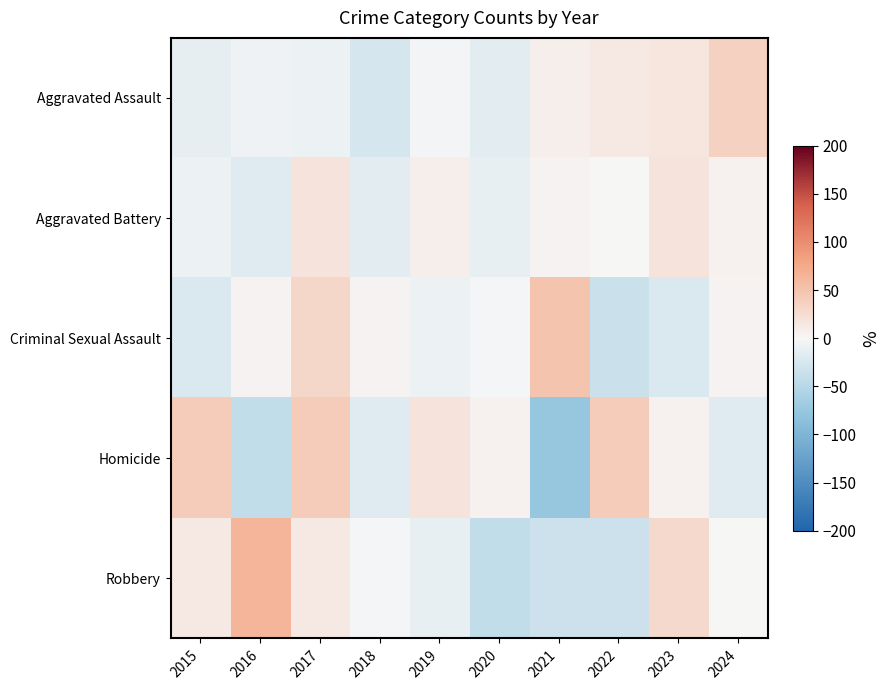

Which series has the widest spread of values?

Homicide